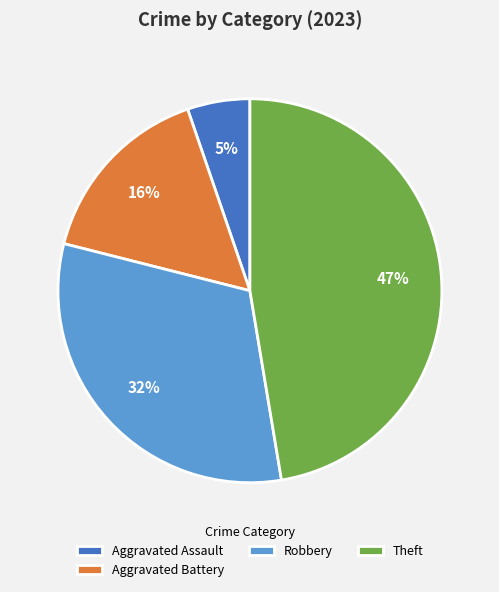

To the nearest percent, what portion does Theft represent?

47%